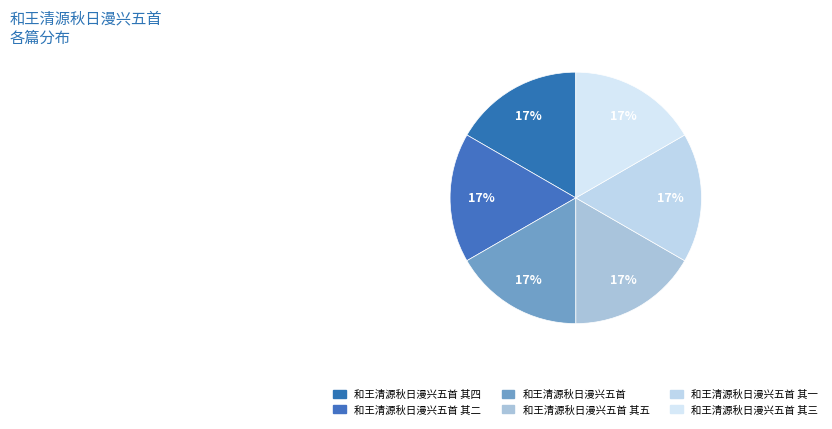

How many segments does this pie chart have?

6